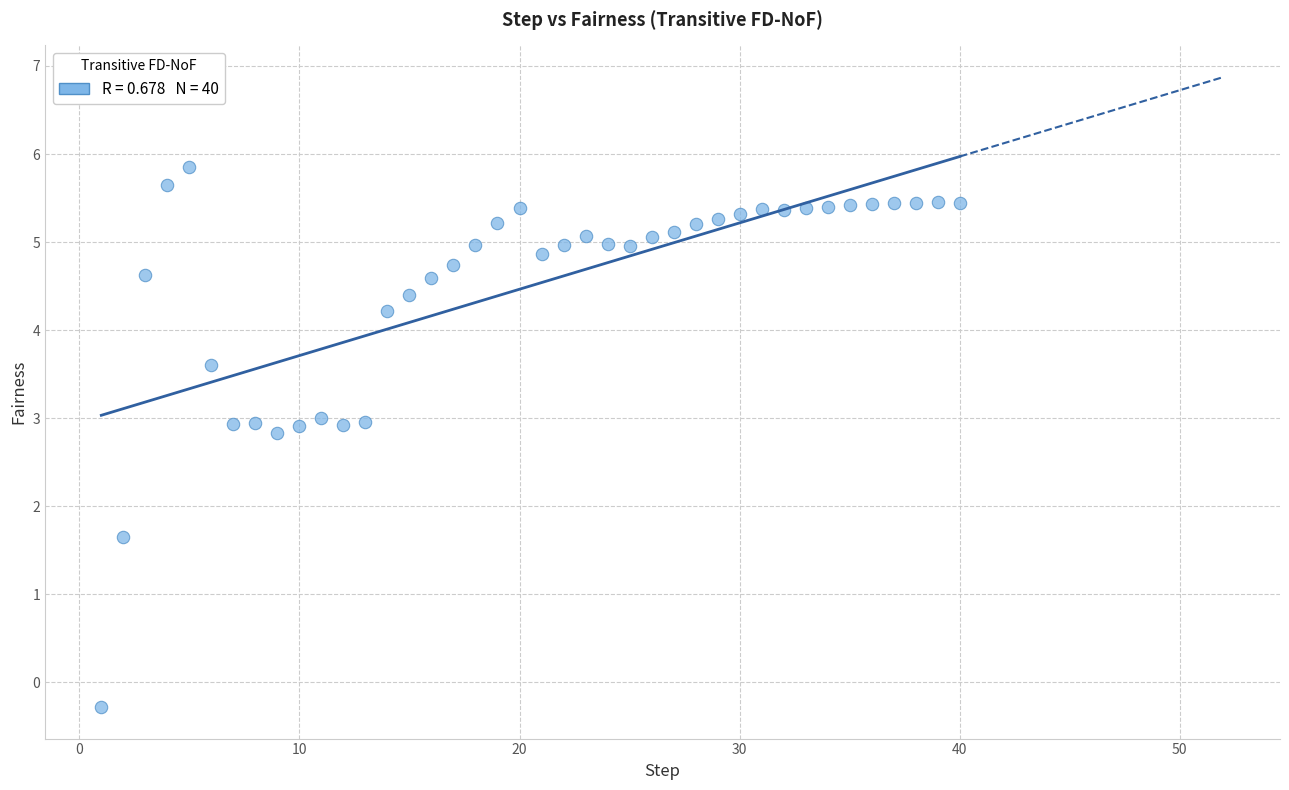

What Y value in the scatter plot is closest to 2?

1.6